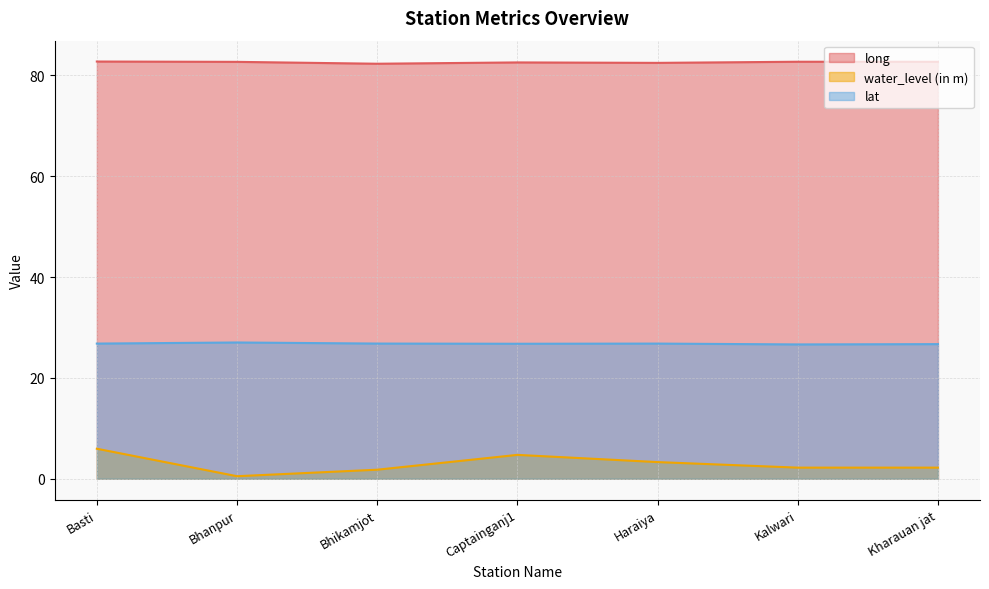

True or false: water_level (in m) and lat cross at least once.

False